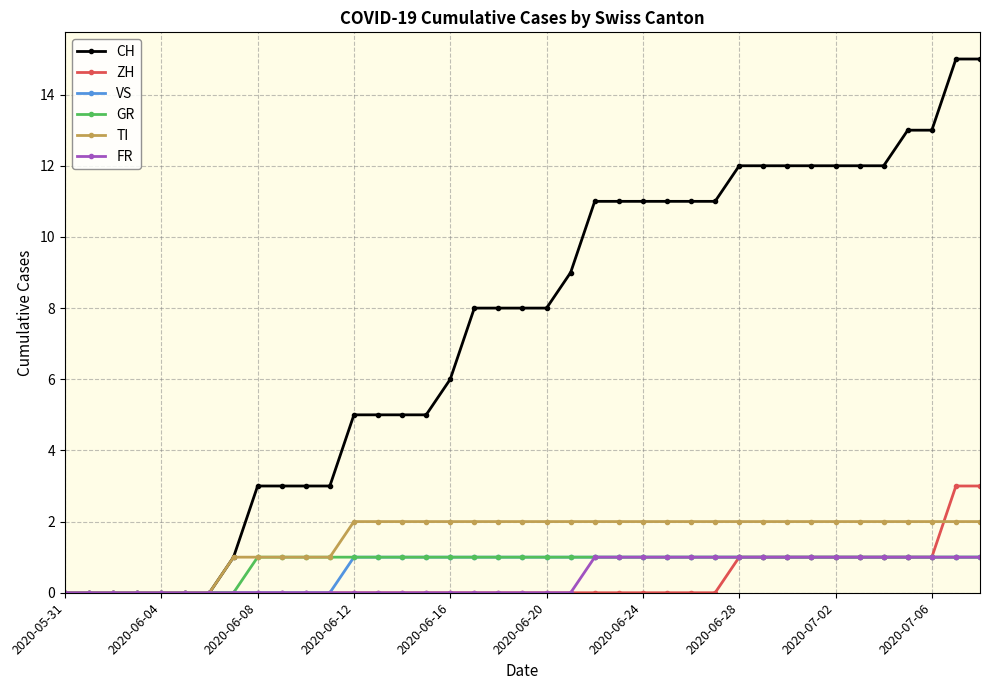

What is the maximum value shown in the chart?

15